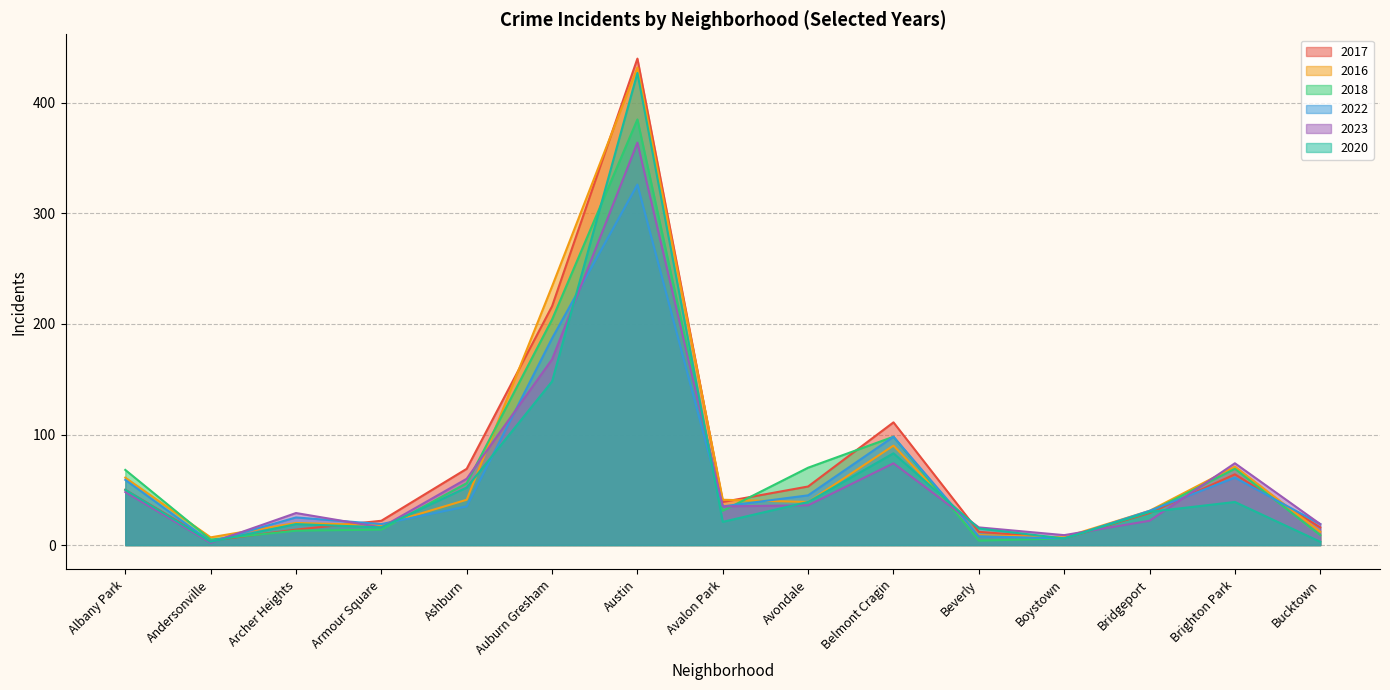

Read the 2018 value at Avondale.

70